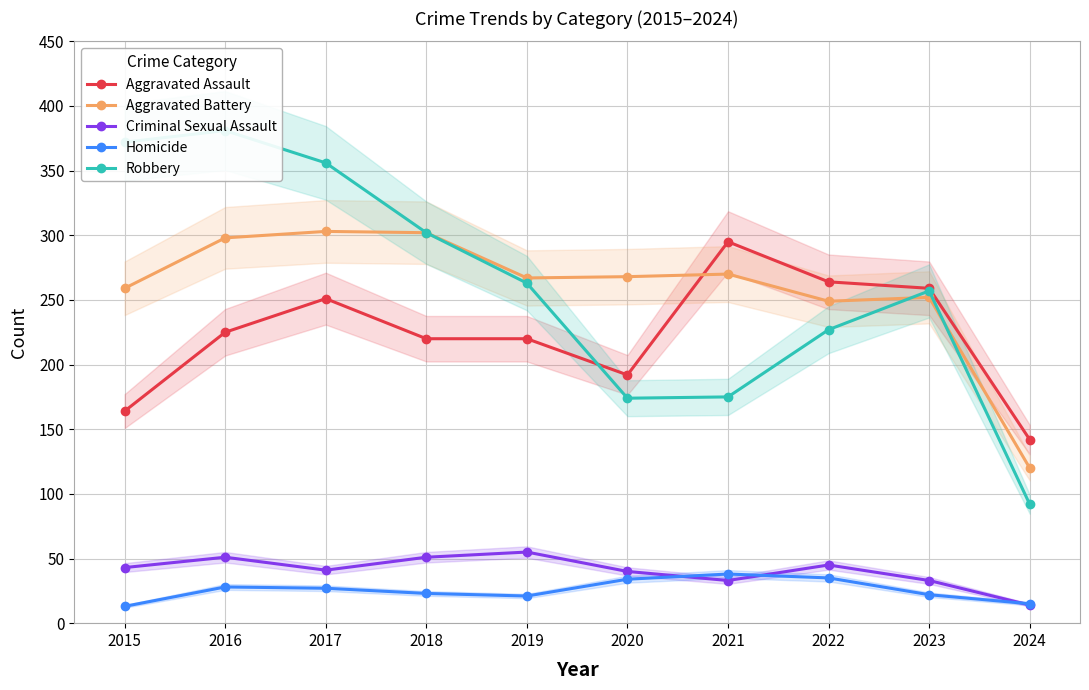

The Criminal Sexual Assault series shows 78 at 2019. True or false?

False